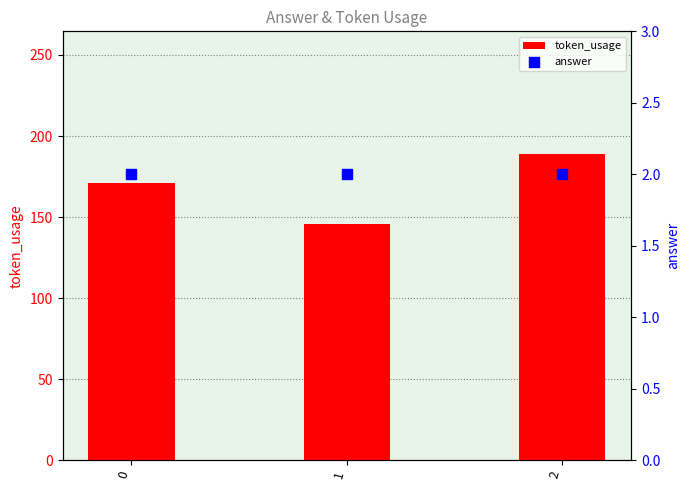

Which series reaches the minimum Y coordinate?

answer